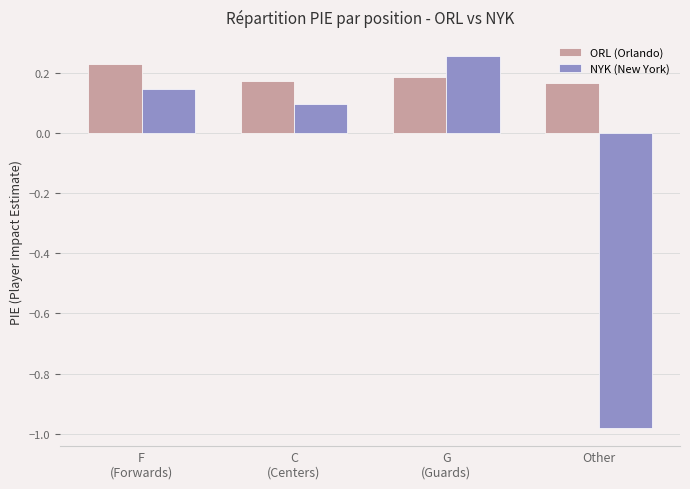

What position from the left is G
(Guards)?

3